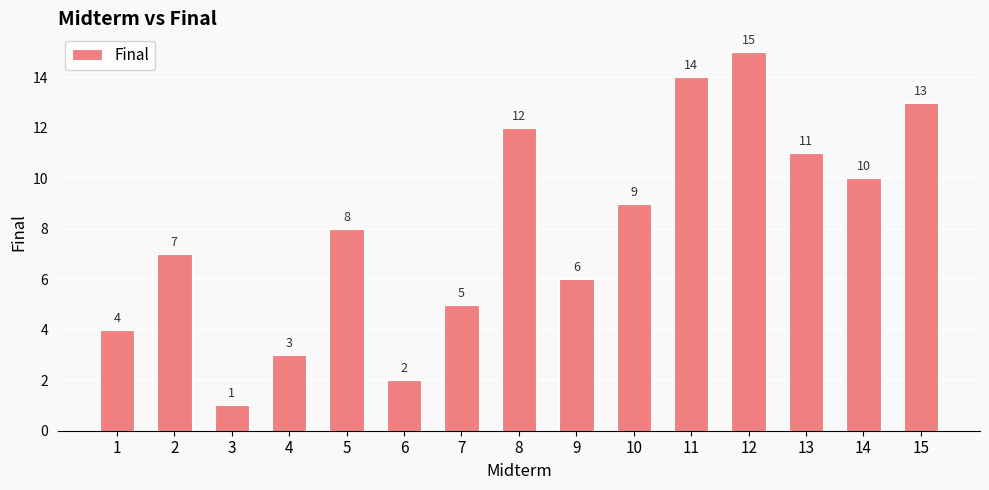

What is the value of the 8th bar from the left?

12